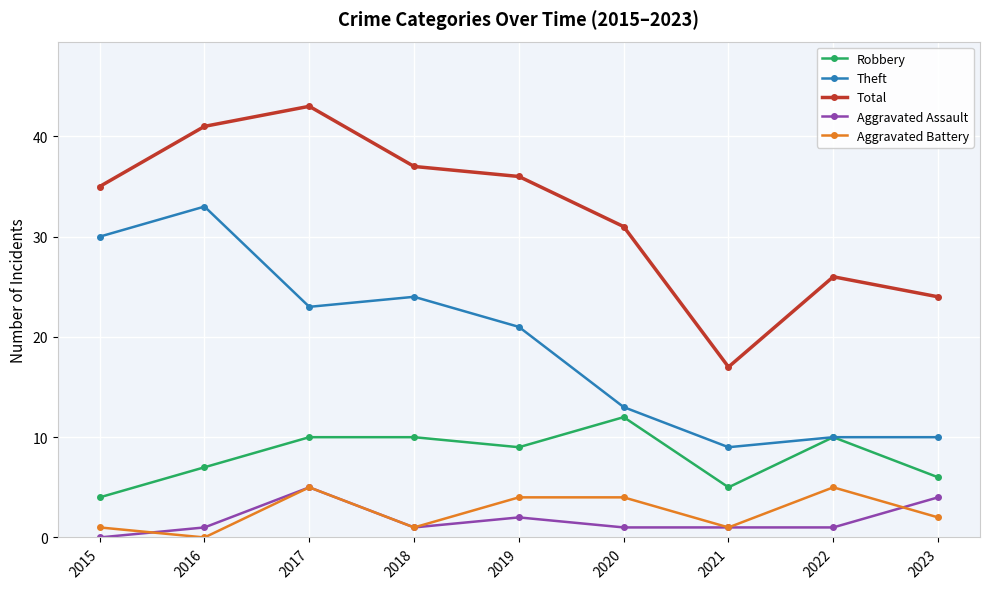

What is the maximum value for Aggravated Assault?

5